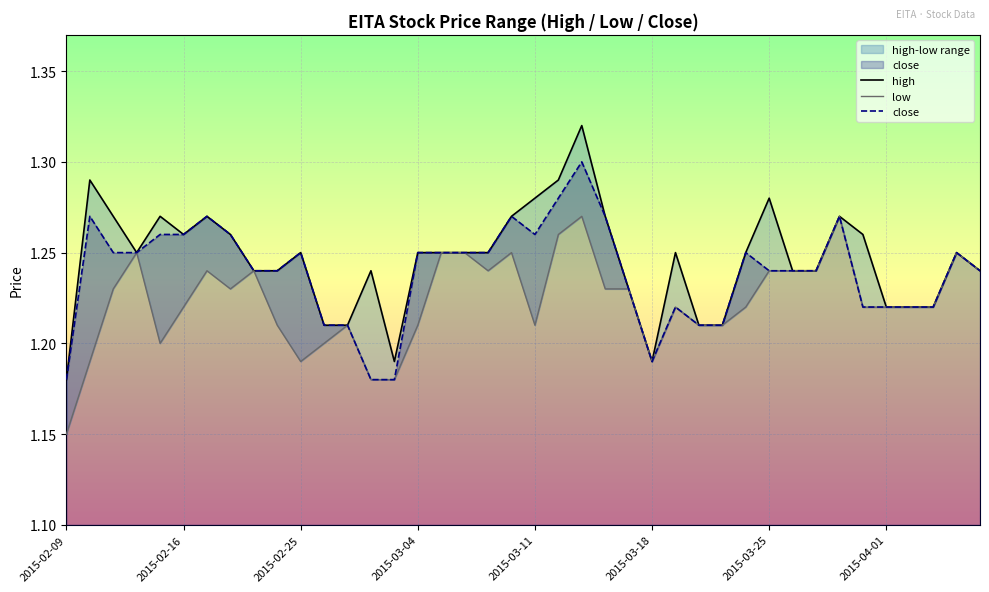

What is the minimum value shown in the chart?

1.1